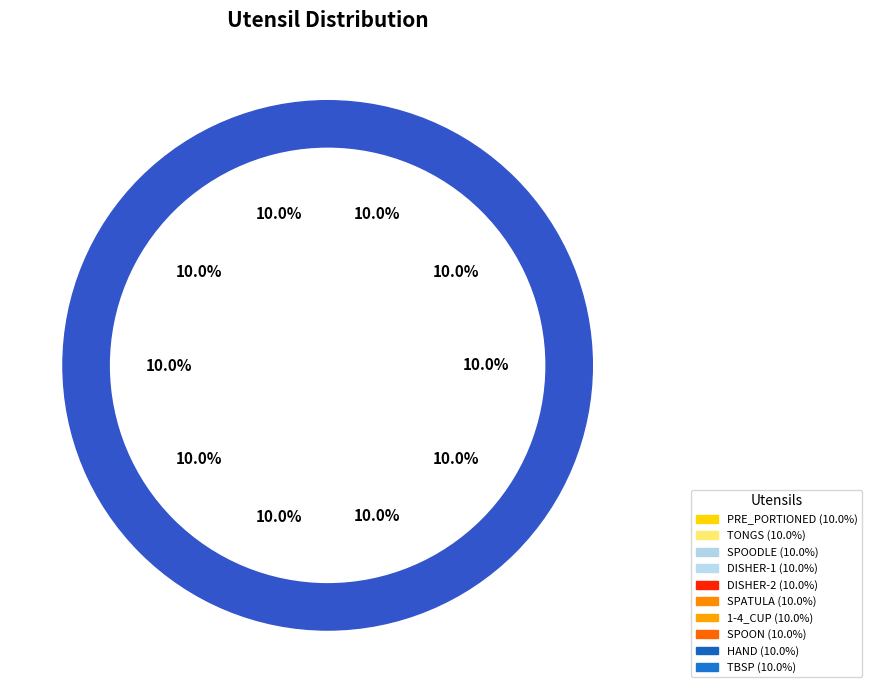

Does TBSP account for over 50% of the chart?

No